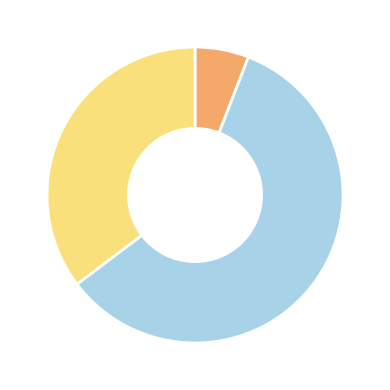

Is there any slice that represents more than half of the pie?

Yes